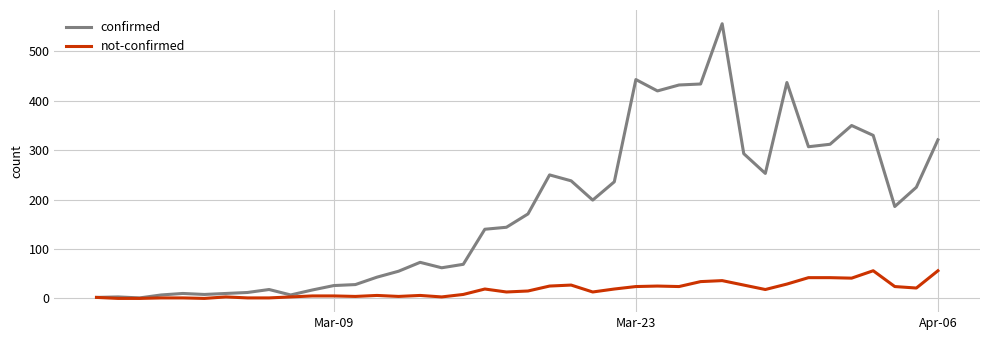

Rank the series by their average value, from highest to lowest.

confirmed, not-confirmed